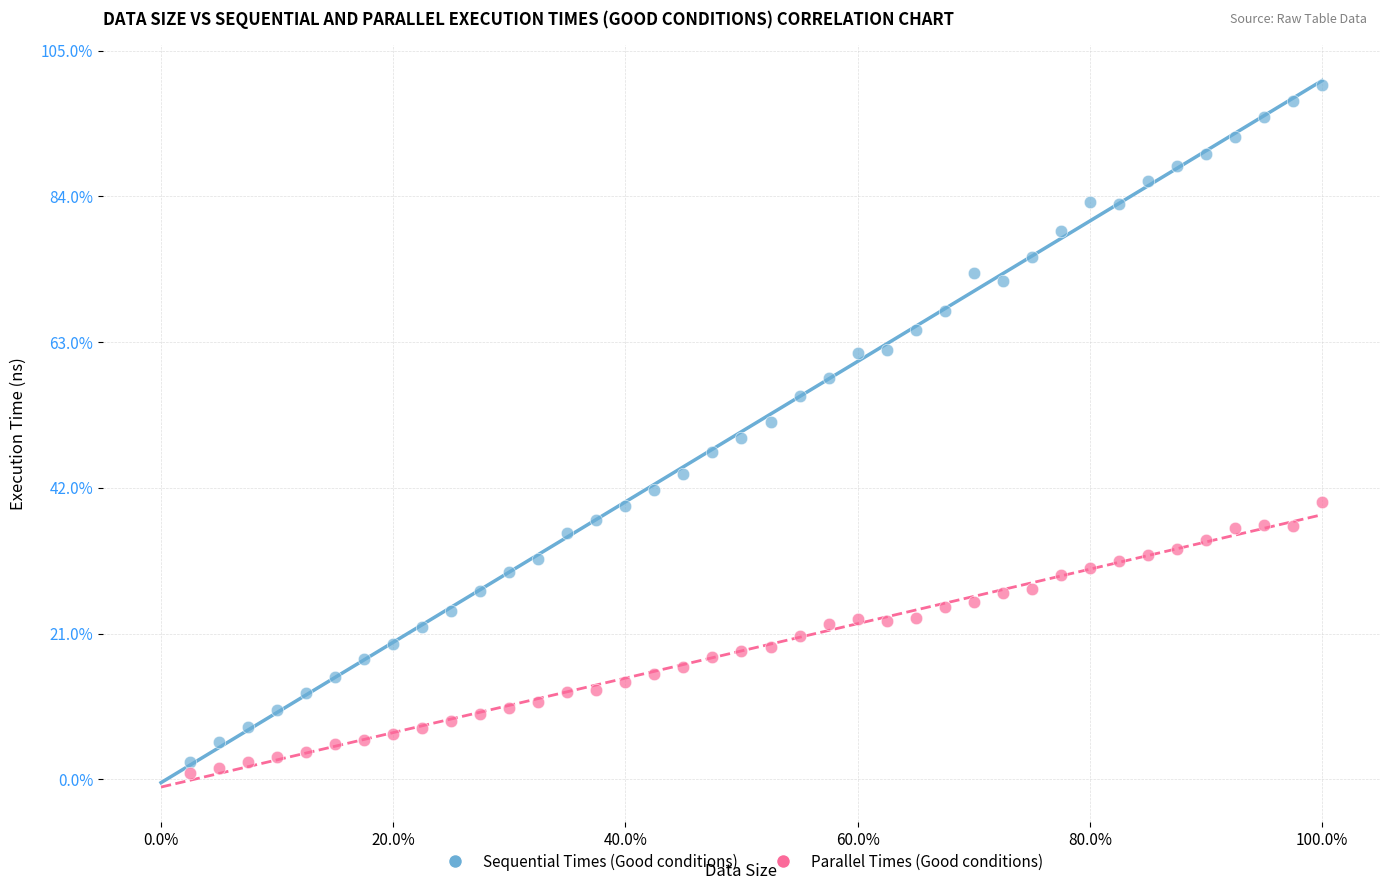

Which series has the widest spread of Y values?

Sequential Times (Good conditions)